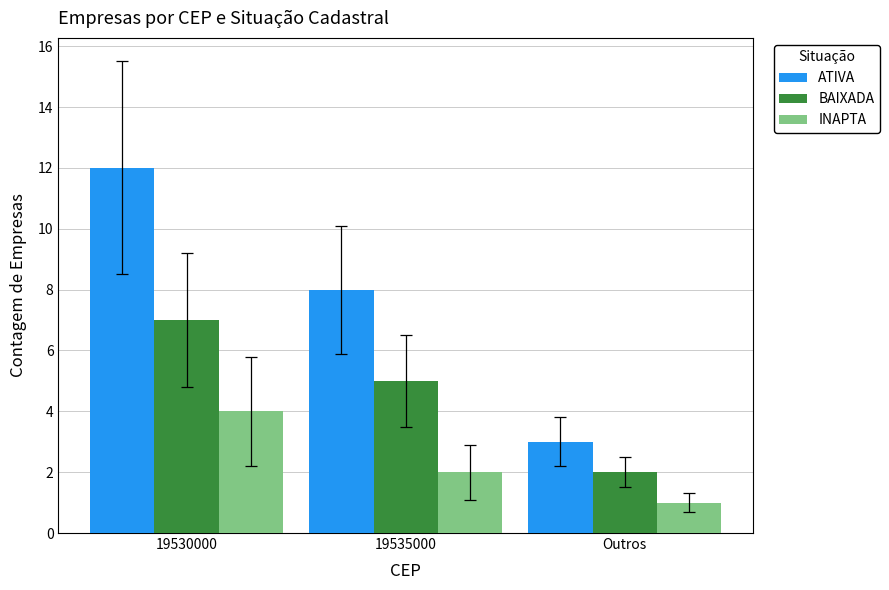

What value does the BAIXADA series have at 19535000?

5